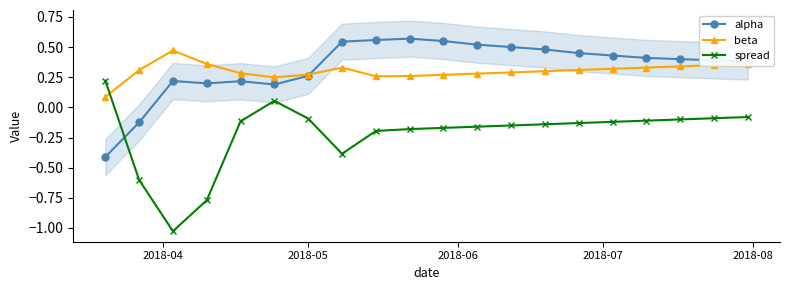

Which series has the largest total across all categories?

alpha